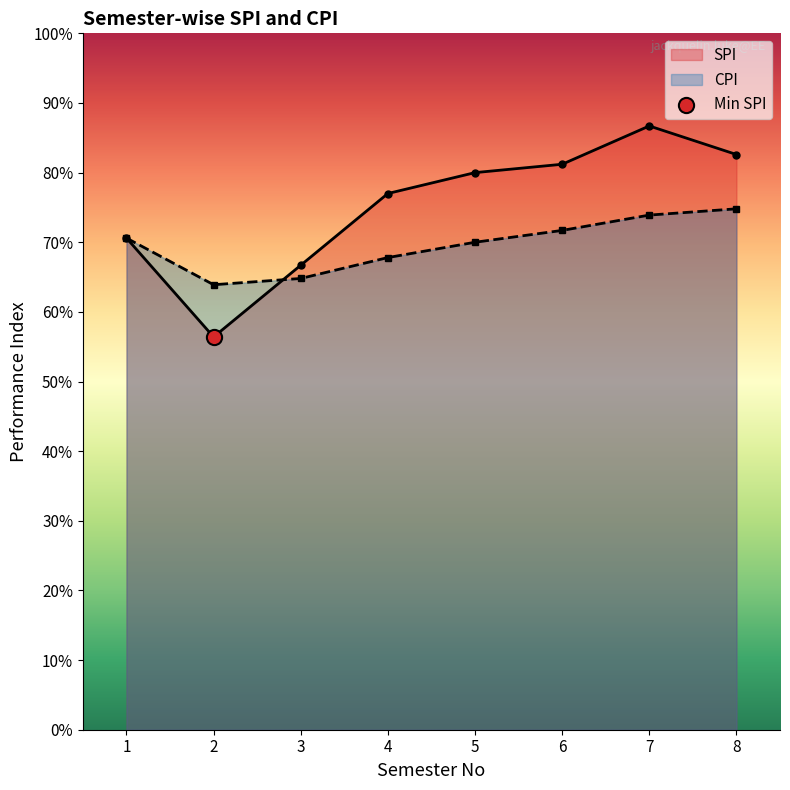

Which series reaches the maximum Y coordinate?

SPI